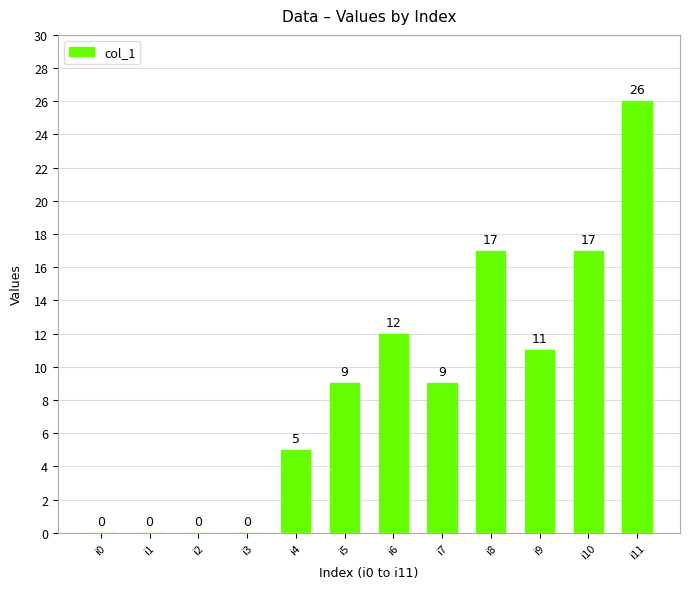

Where is the data nearest to the value 13?

i6